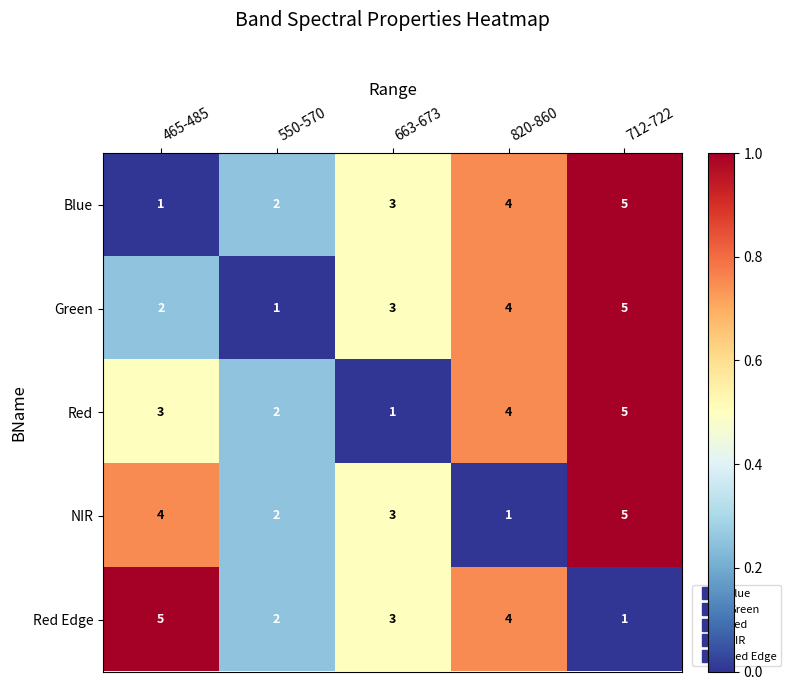

Reading right to left, what are all the values shown in this chart?

Blue: 712-722=5	820-860=4	663-673=3	550-570=2	465-485=1
Green: 712-722=5	820-860=4	663-673=3	550-570=1	465-485=2
Red: 712-722=5	820-860=4	663-673=1	550-570=2	465-485=3
NIR: 712-722=5	820-860=1	663-673=3	550-570=2	465-485=4
Red Edge: 712-722=1	820-860=4	663-673=3	550-570=2	465-485=5